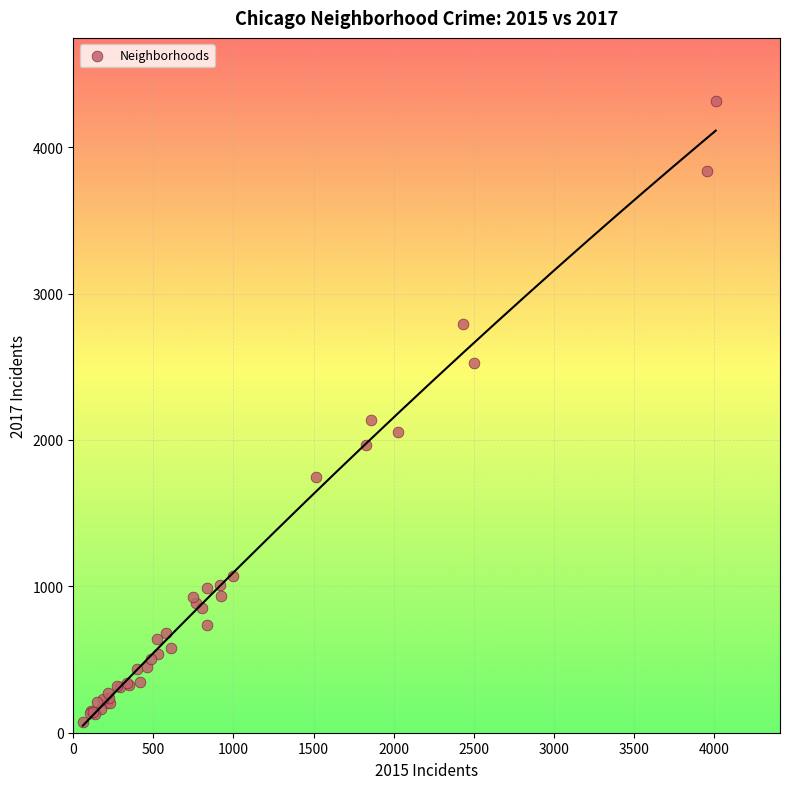

What Y value in the scatter plot is closest to 2194?

2136